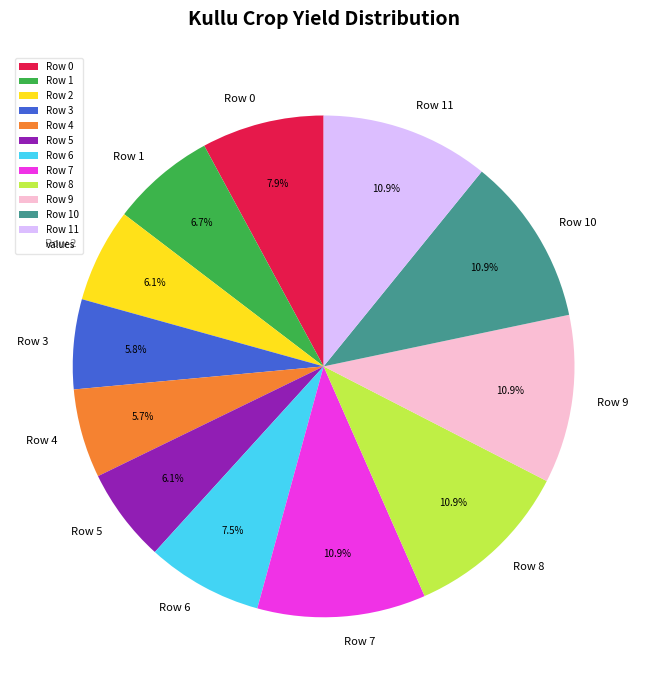

What percentage is the Row 0 slice, to the nearest percent?

8%